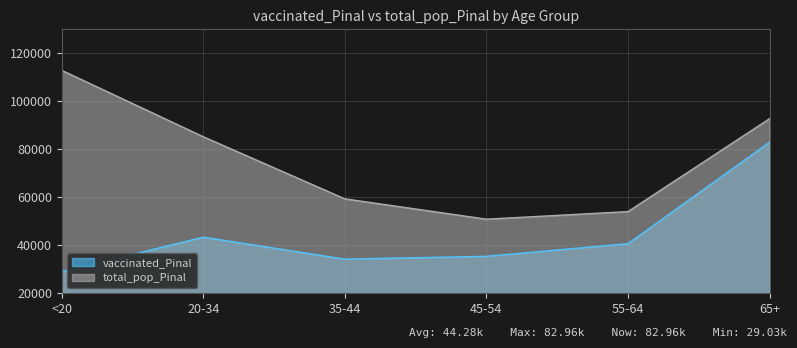

True or false: vaccinated_Pinal and total_pop_Pinal cross at least once.

False